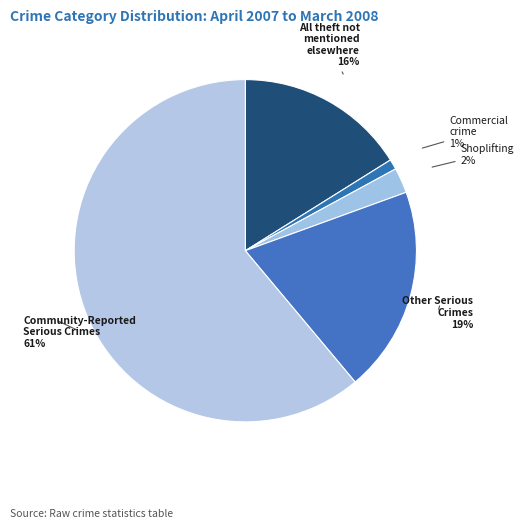

Between Community-Reported Serious Crimes and All theft not mentioned elsewhere, which is larger?

Community-Reported Serious Crimes